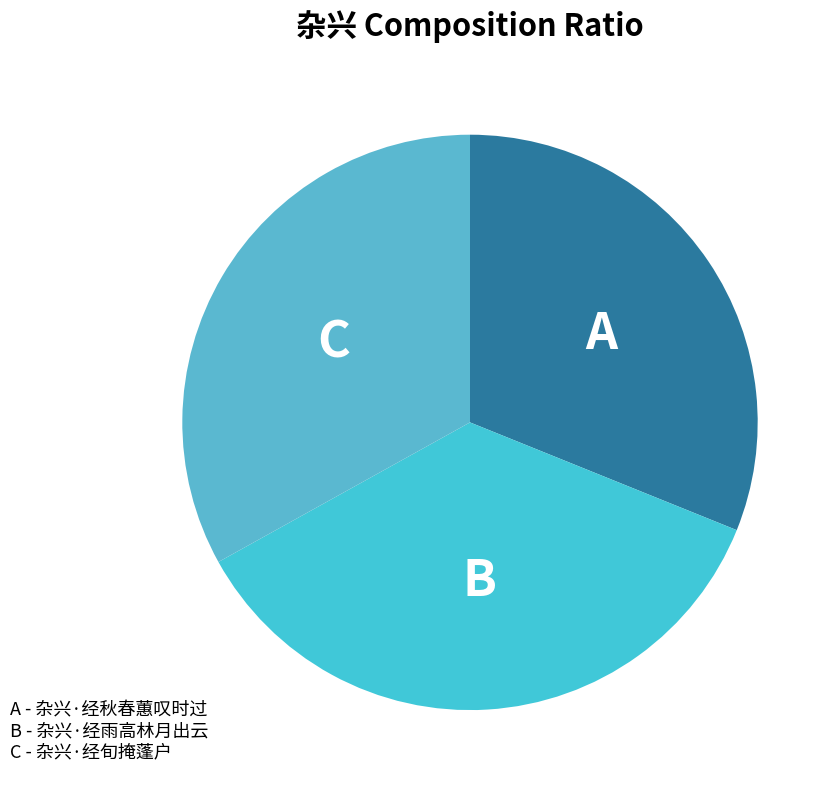

Which category has the biggest portion of the pie?

杂兴·经雨高林月出云